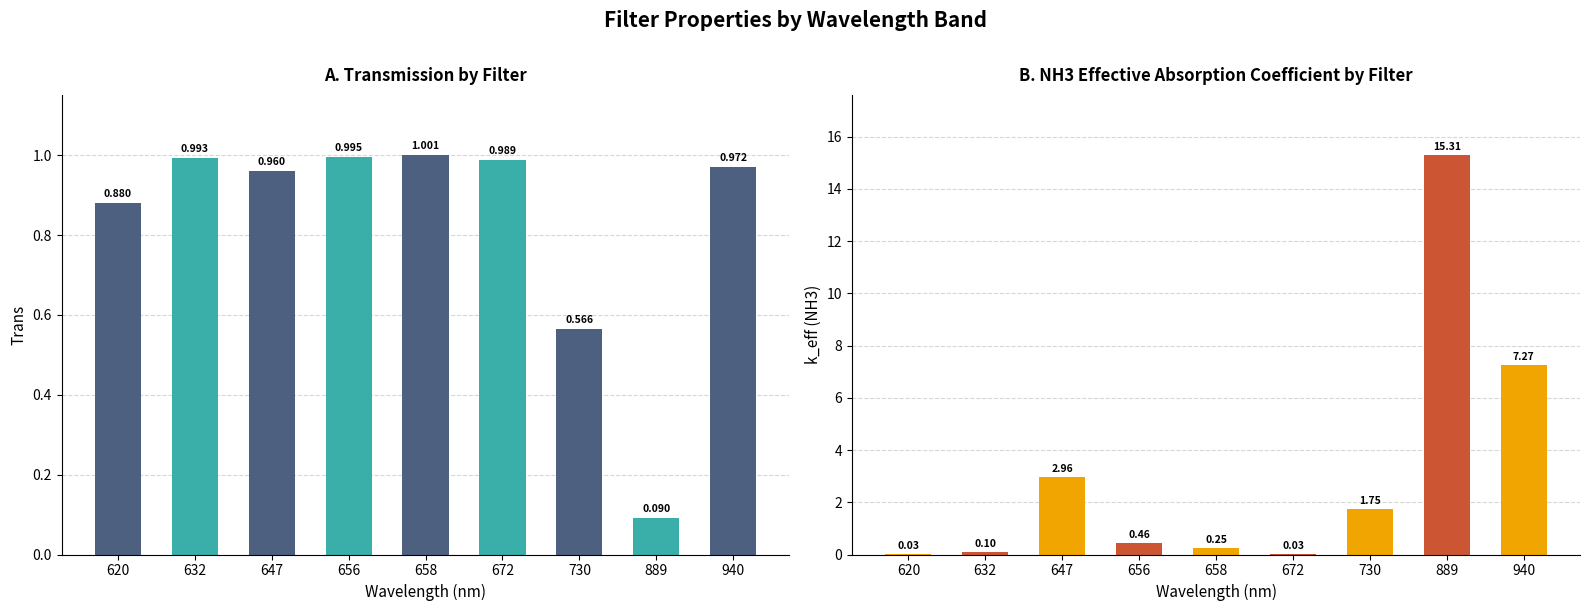

What is the value of the Trans bar at the 8th from the left?

0.1